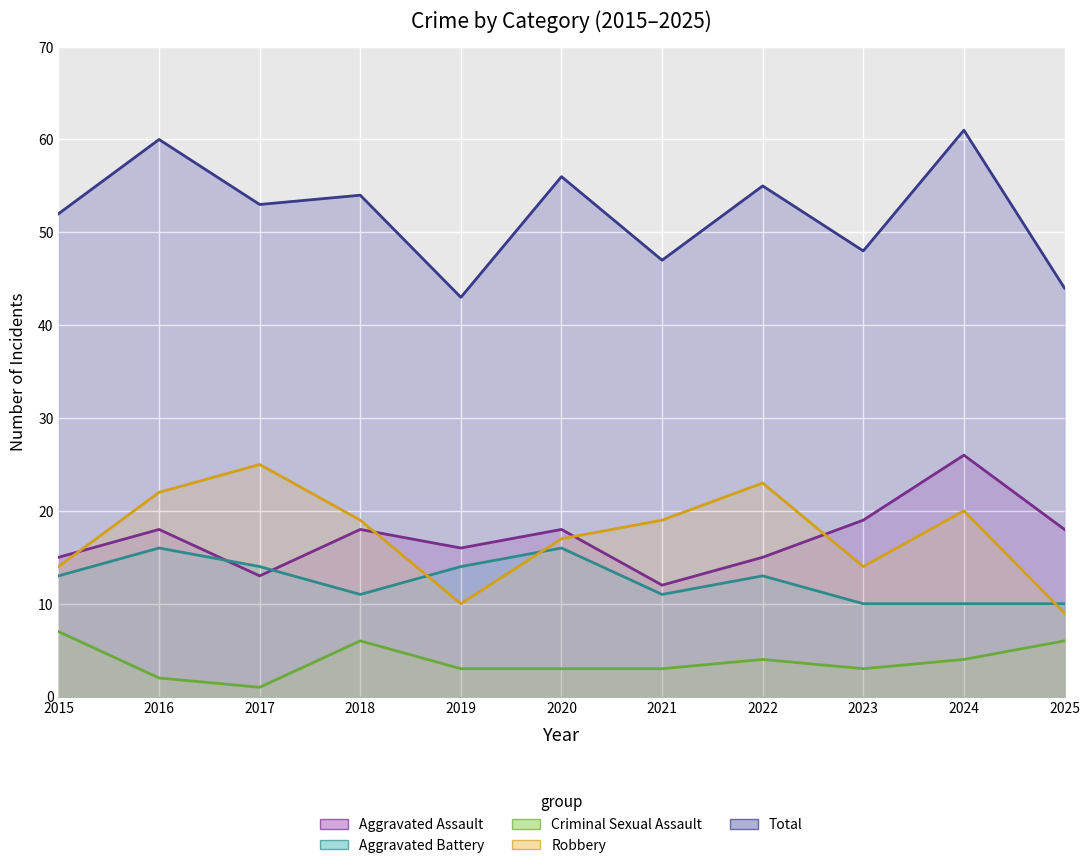

What is the total value across all series at 2017?

106